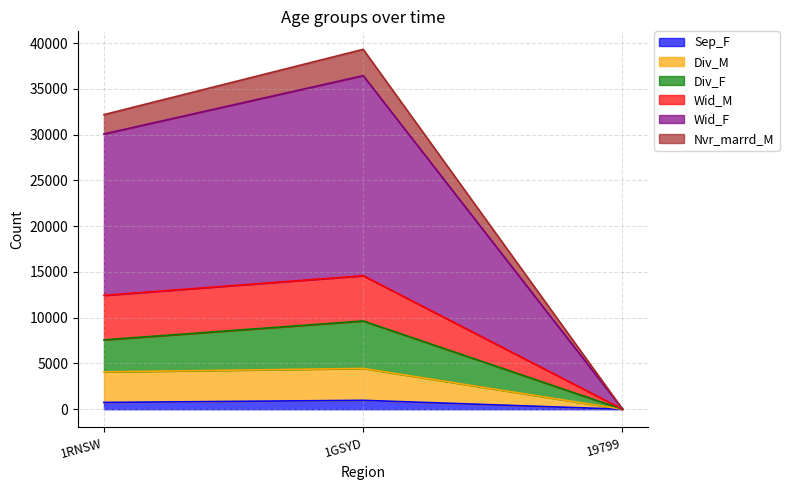

The value of Wid_F at 1GSYD is 27215. True or false?

False